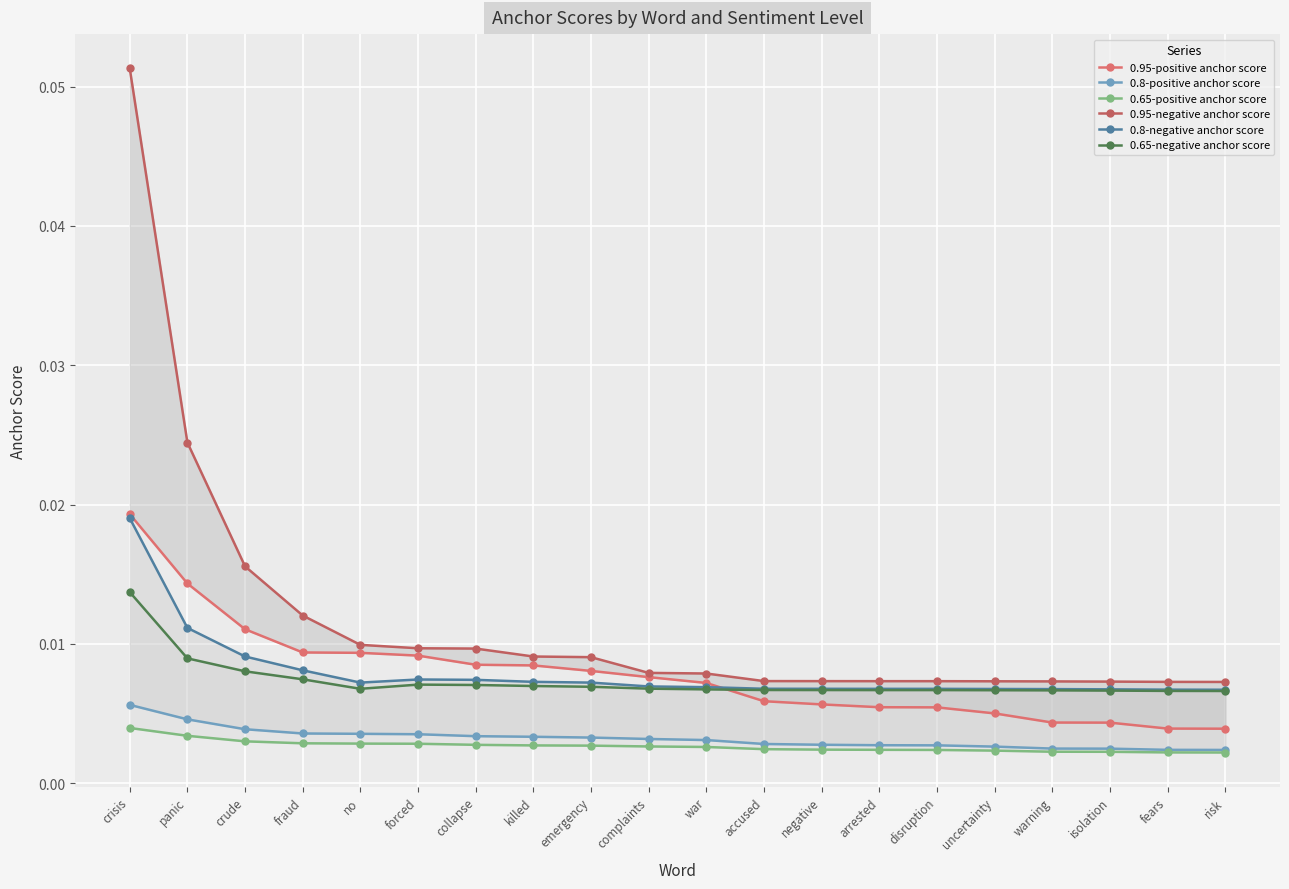

The value of 0.8-positive anchor score at crude is 0.0. True or false?

True